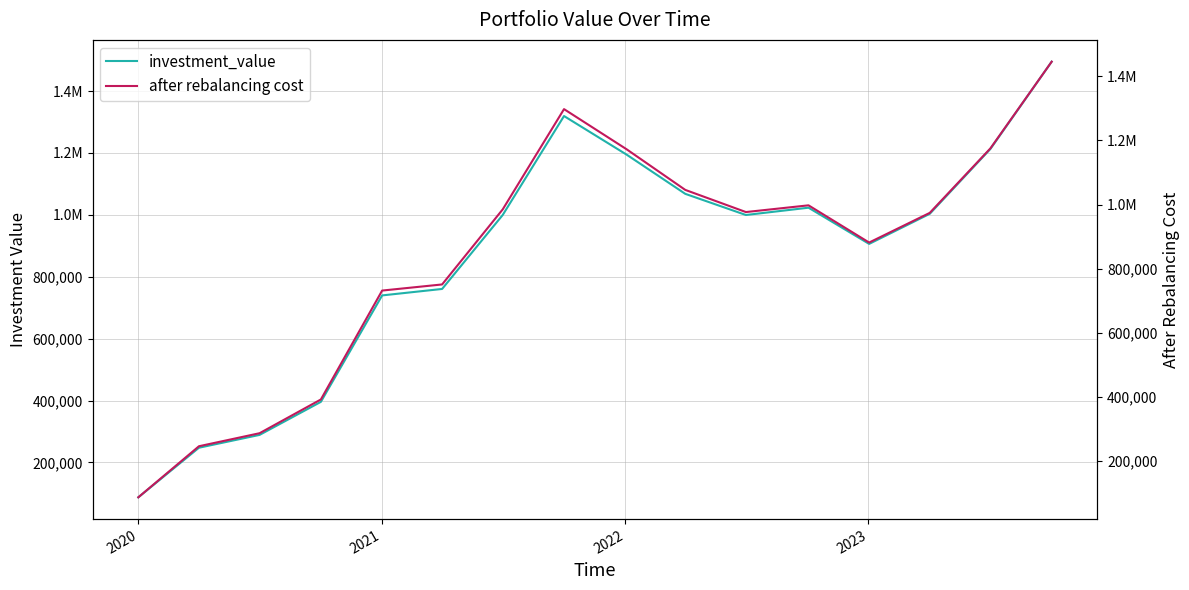

How many interior local peaks does the investment_value series have?

2